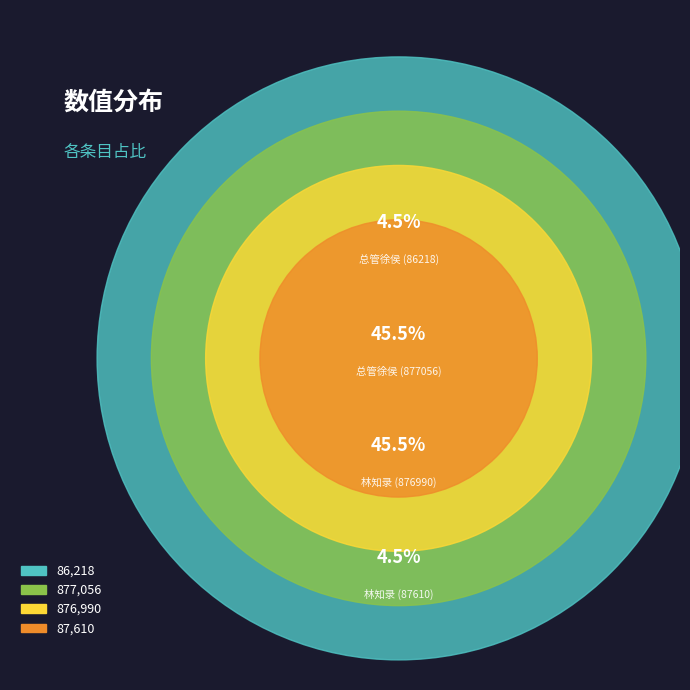

Is there a majority slice in this chart?

No